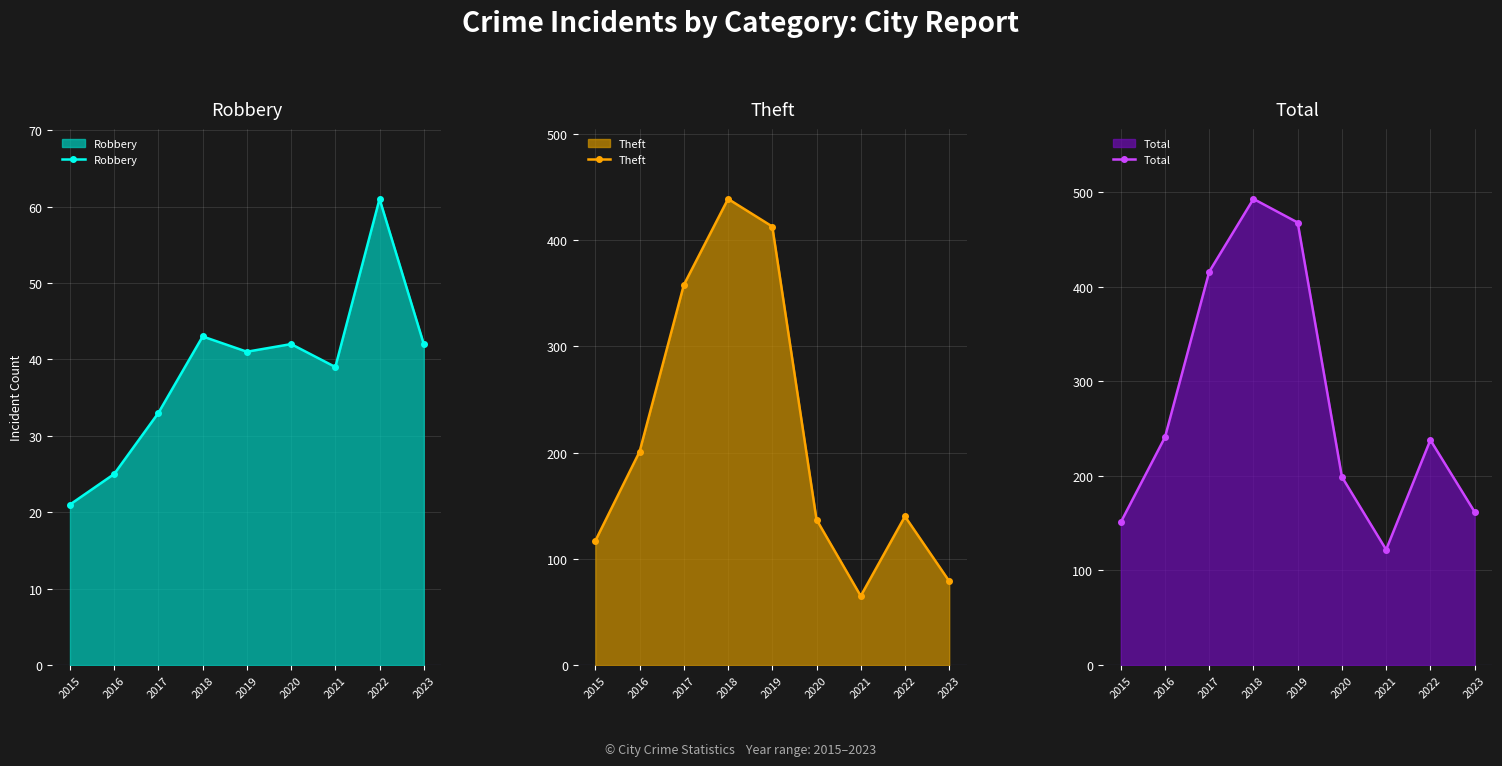

Rank the series by their average value, from highest to lowest.

Total, Theft, Robbery